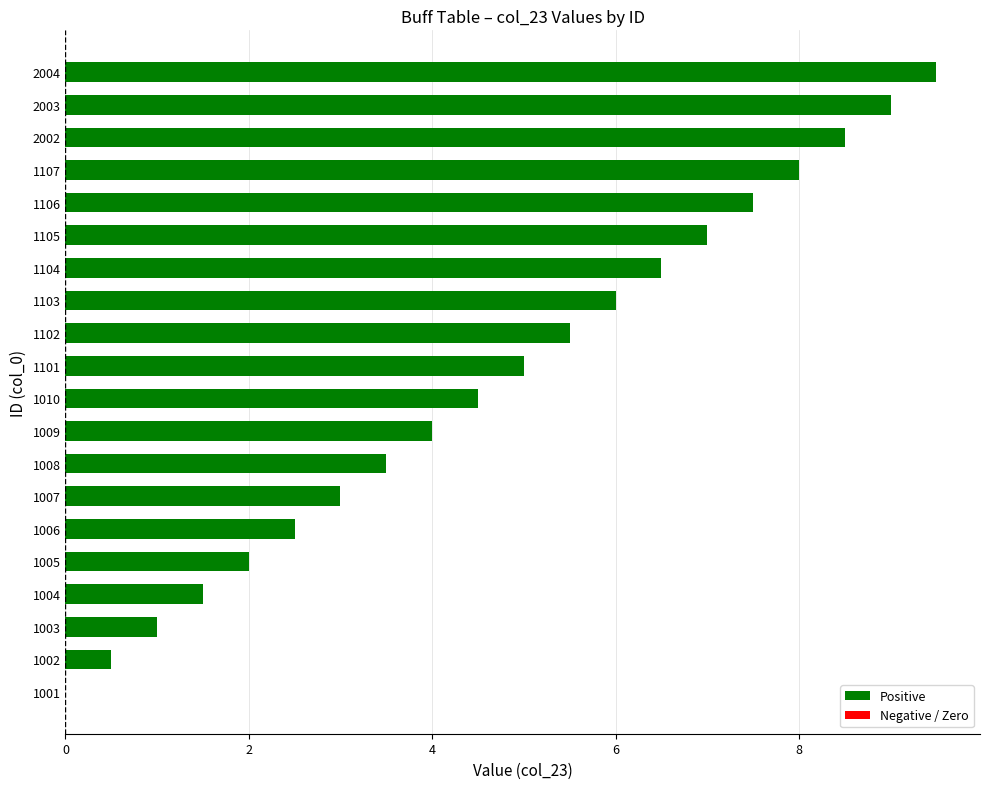

Between 1004 and 1002, which is larger?

1004